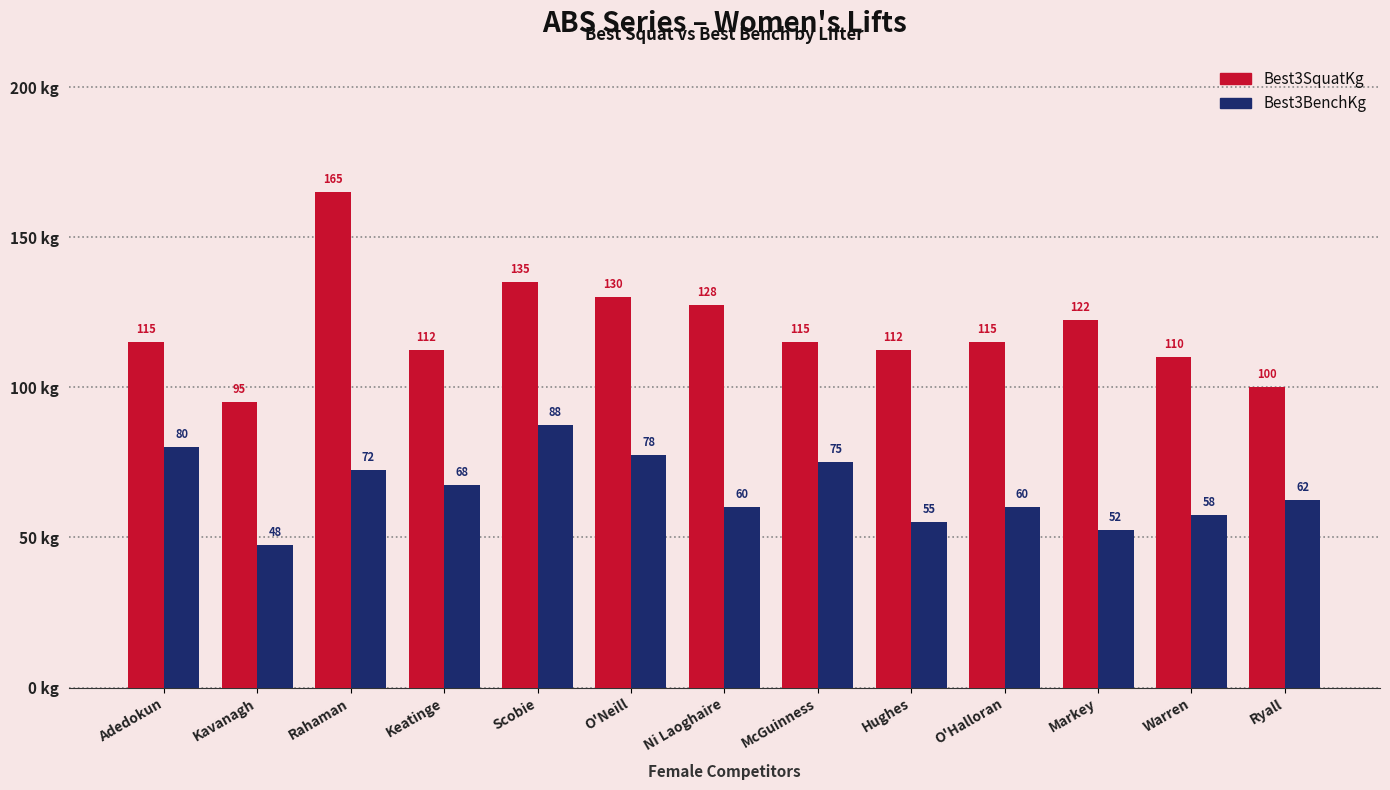

What is the label of the 7th bar from the right?

Ni Laoghaire